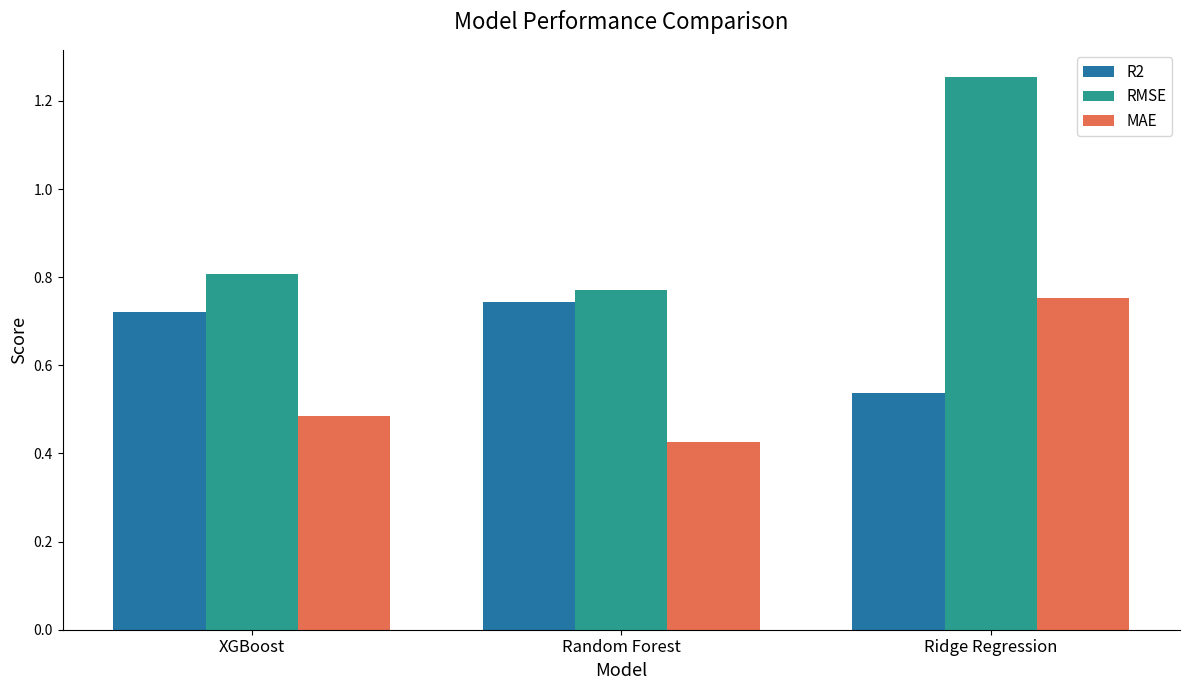

Rank the series by their average value, from highest to lowest.

RMSE, R2, MAE